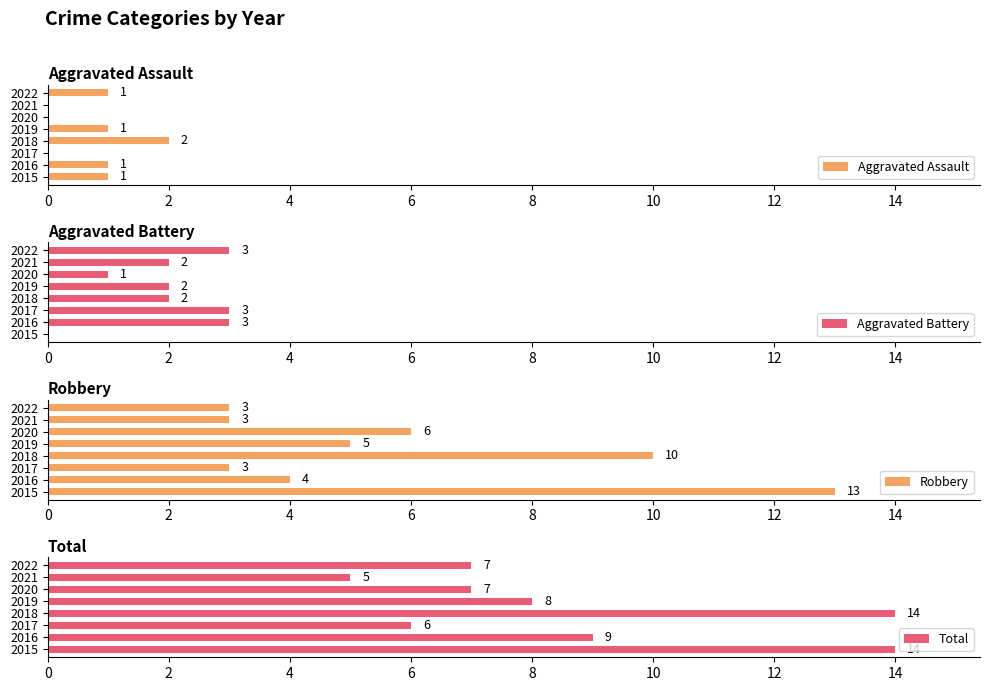

Is it true that Aggravated Battery equals 3 at 2019?

False